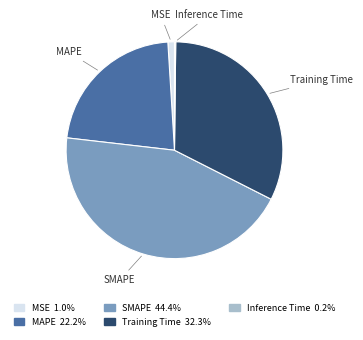

True or false: MAPE accounts for 22% of the total.

True